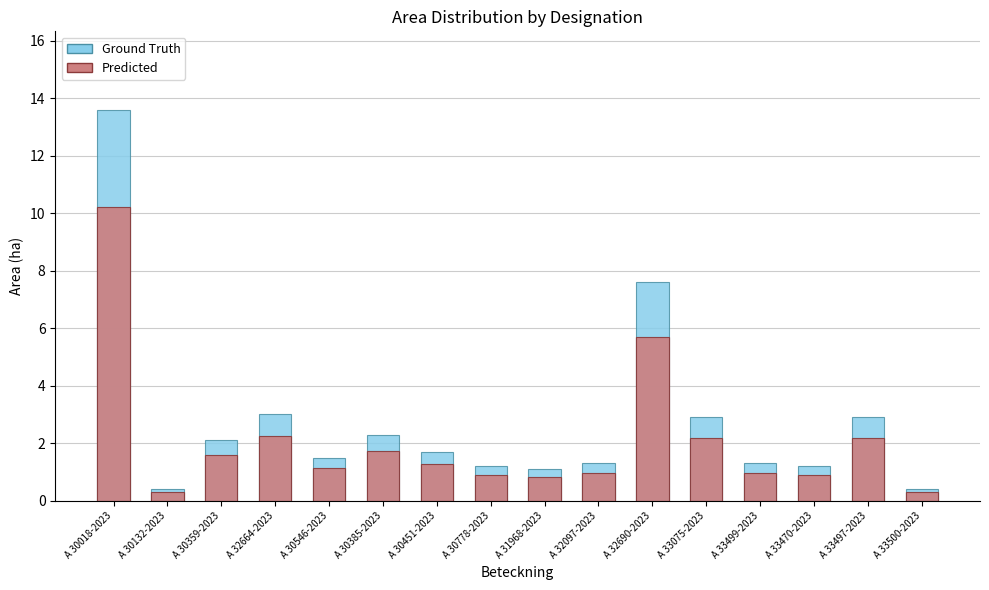

What is the value of the Ground Truth bar at the 13th from the left?

1.3